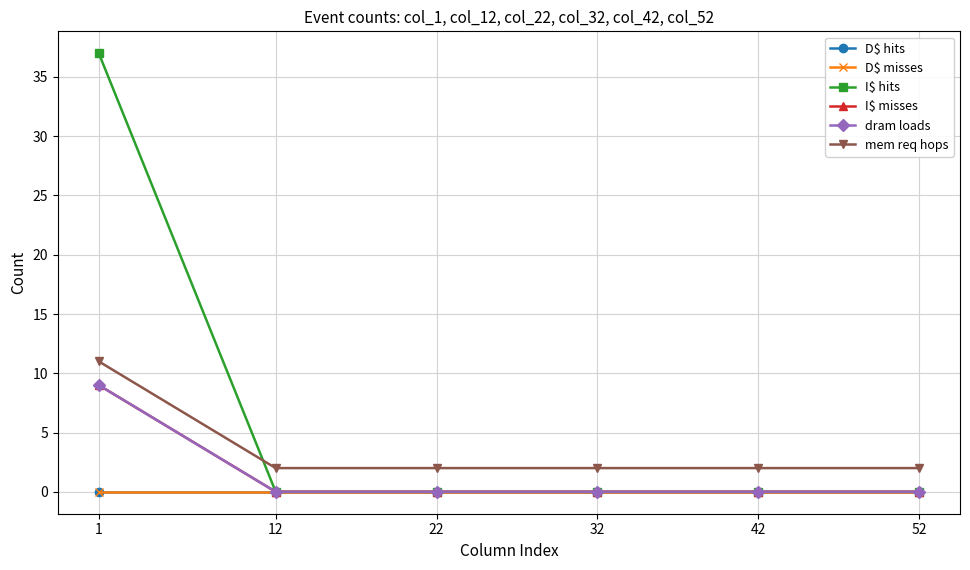

Does the chart have visible grid lines?

Yes